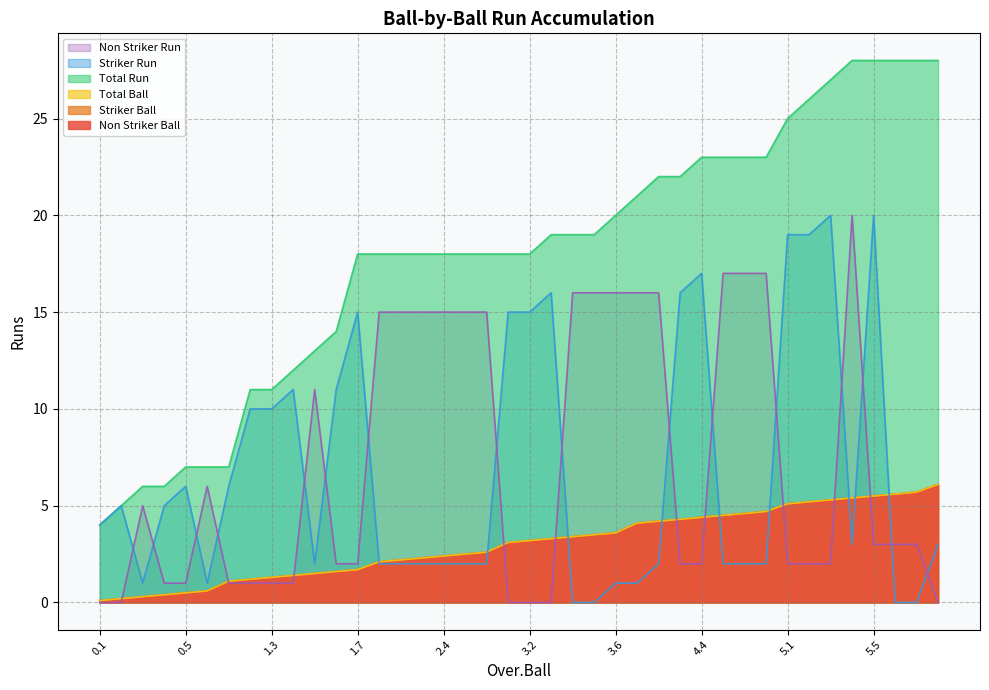

What is the total value across all series at 2.6?

42.8